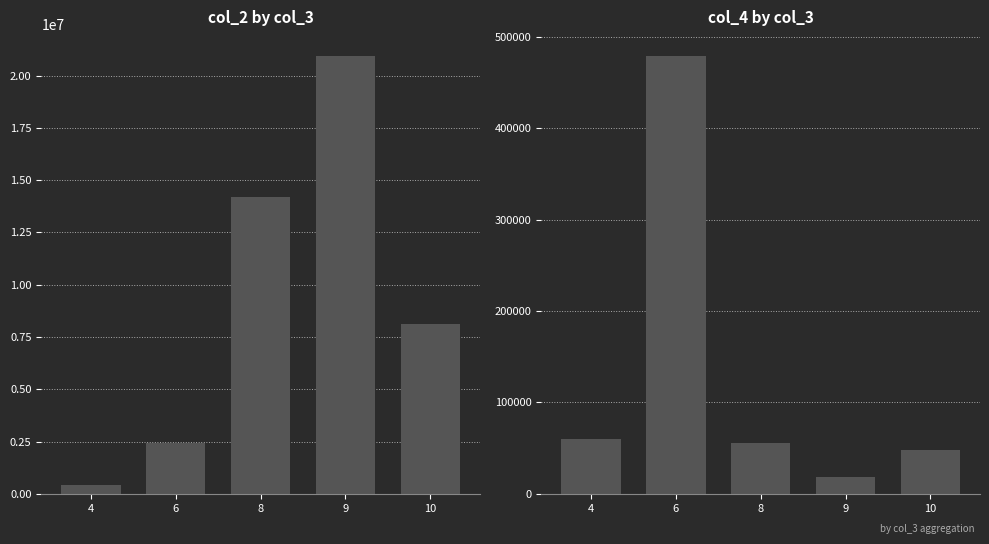

What are all the series names shown in the legend?

col_2, col_4